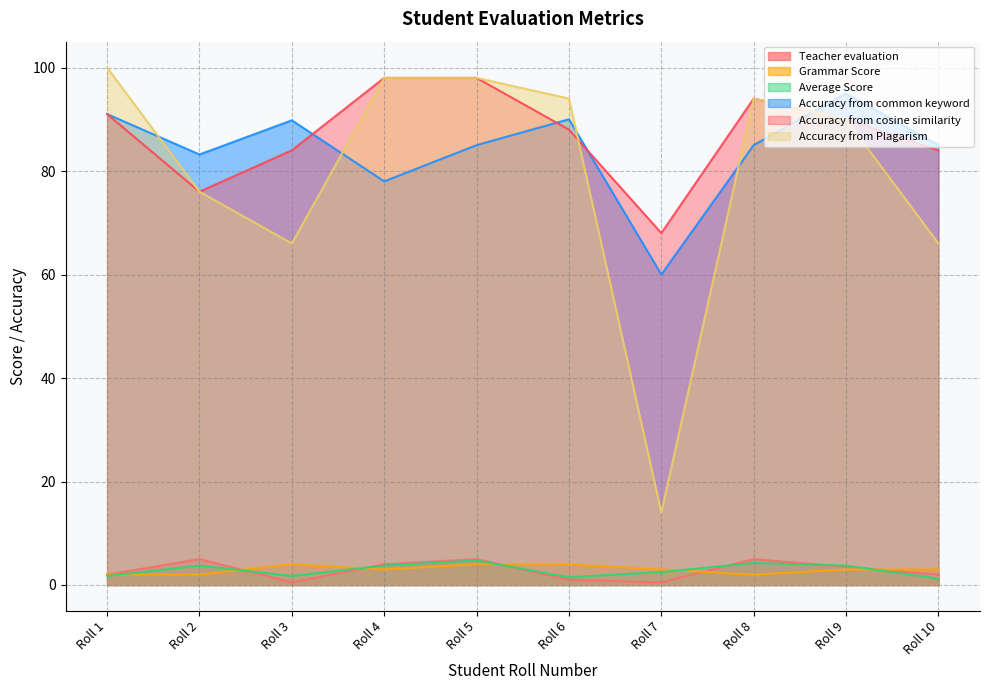

How many values in the Accuracy from common keyword series are below 85?

3